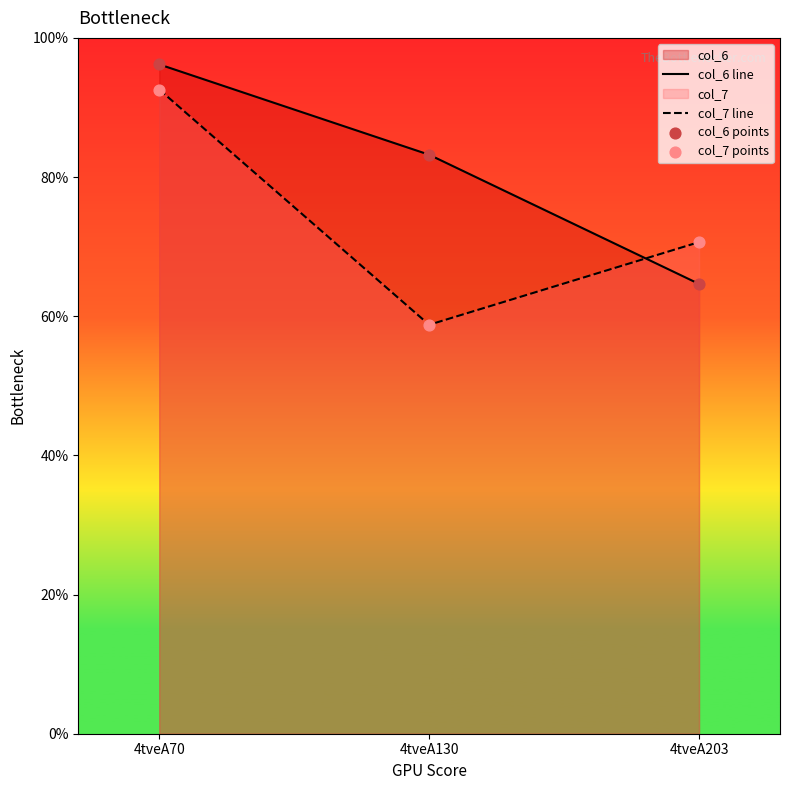

Which series reaches the maximum Y coordinate?

col_6 line